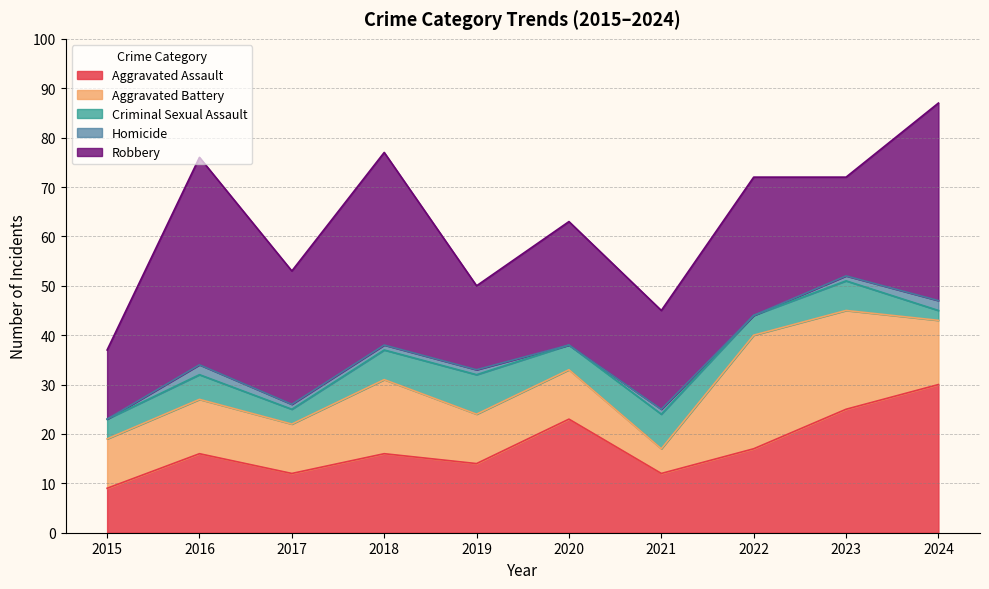

What is the greatest value displayed?

42